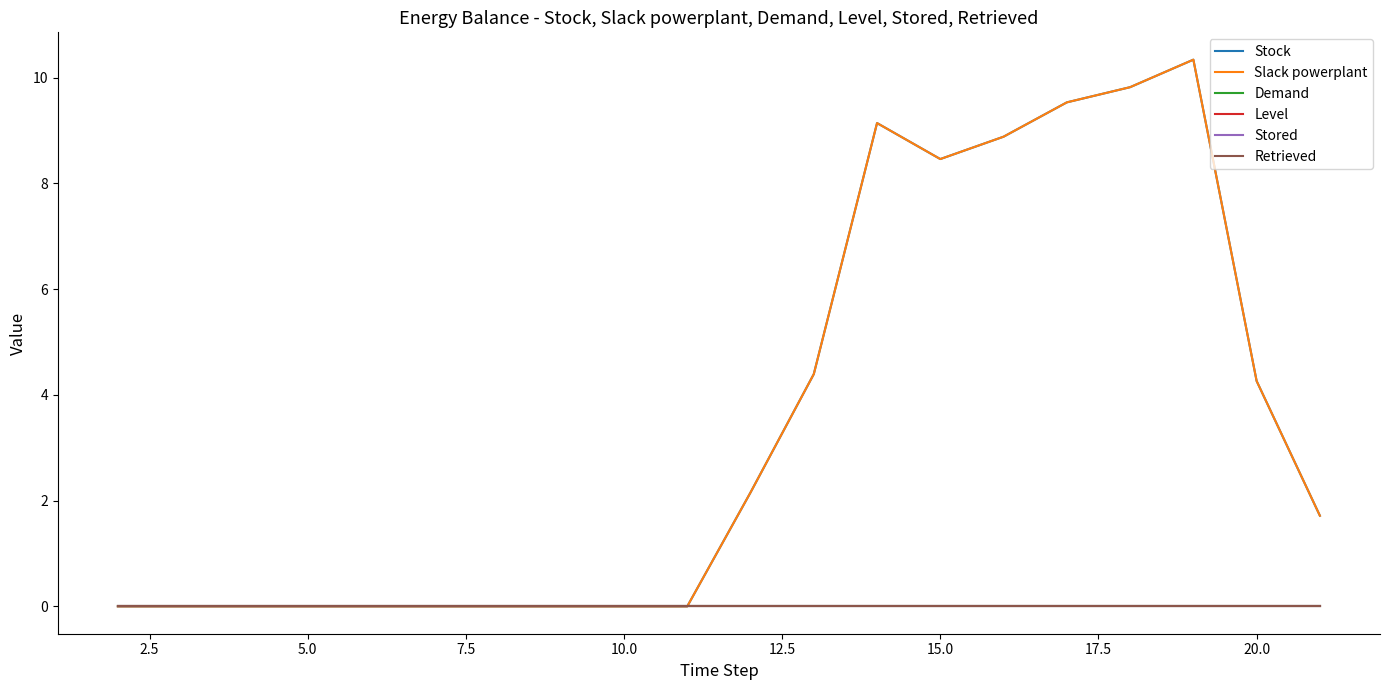

Does the chart have visible grid lines?

No